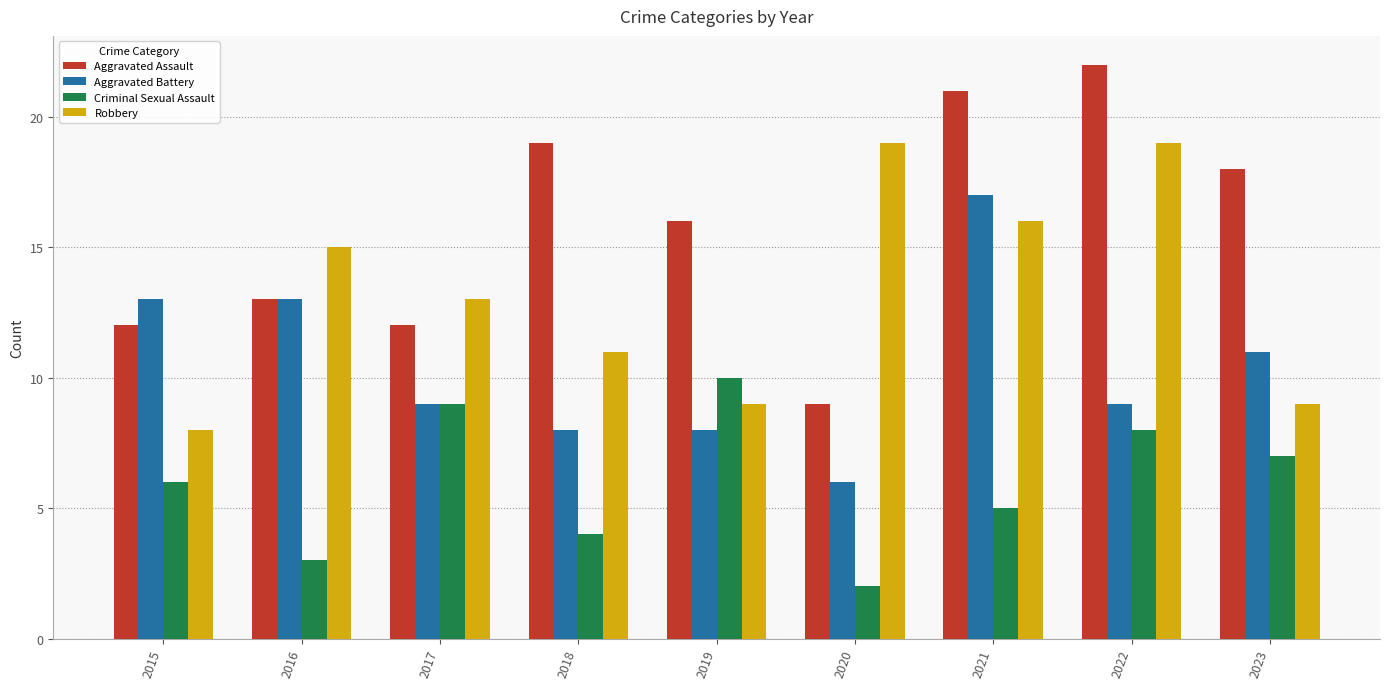

True or false: Aggravated Assault has a value of 22 at 2022.

True